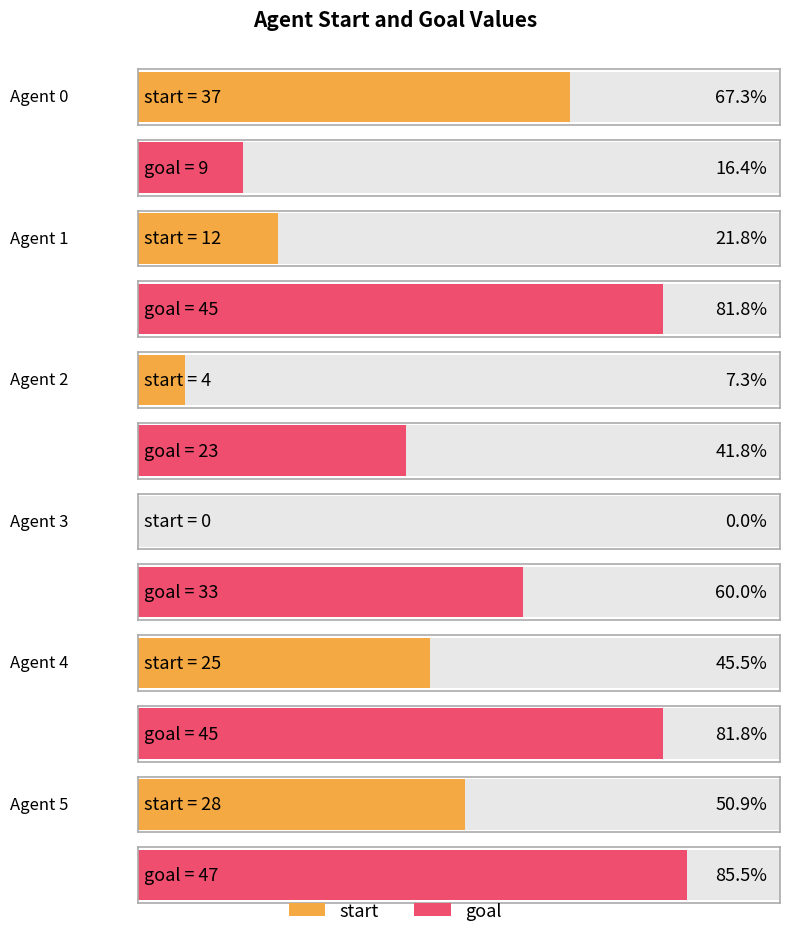

What is the difference between the maximum and second lowest values in the start series?

33